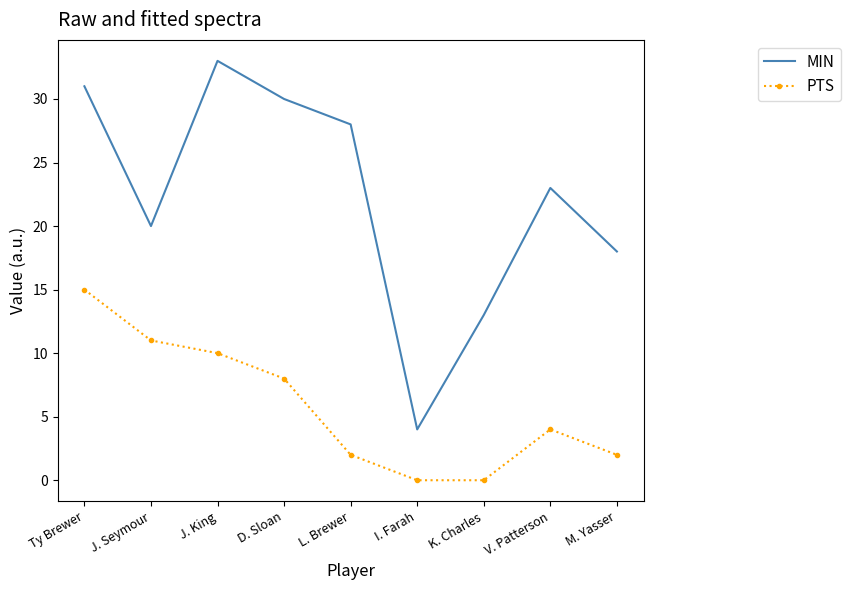

At which category is the sum across all series the highest?

Ty Brewer